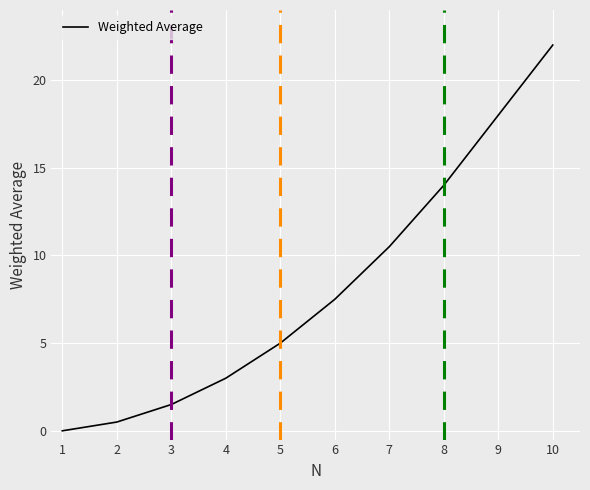

List the labels in order of value, largest first.

10, 9, 8, 7, 6, 5, 4, 3, 2, 1